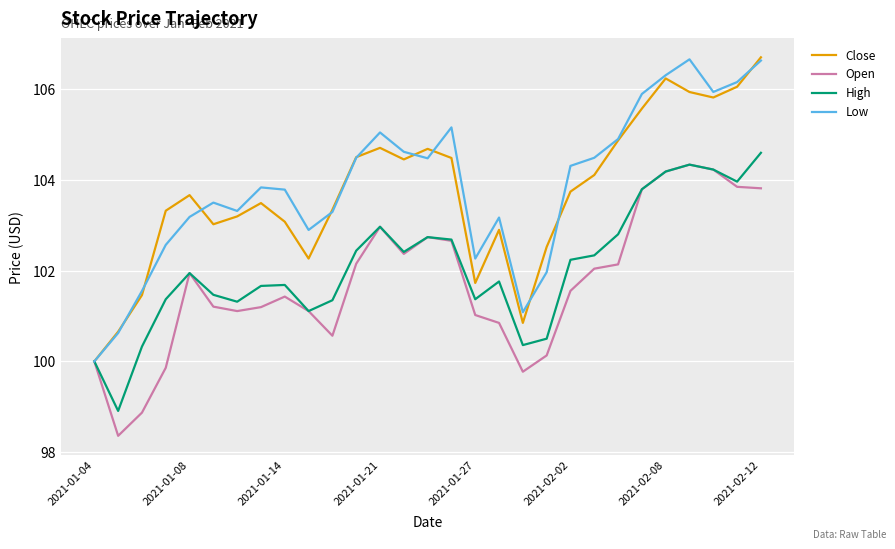

What is the maximum value shown in the chart?

106.7